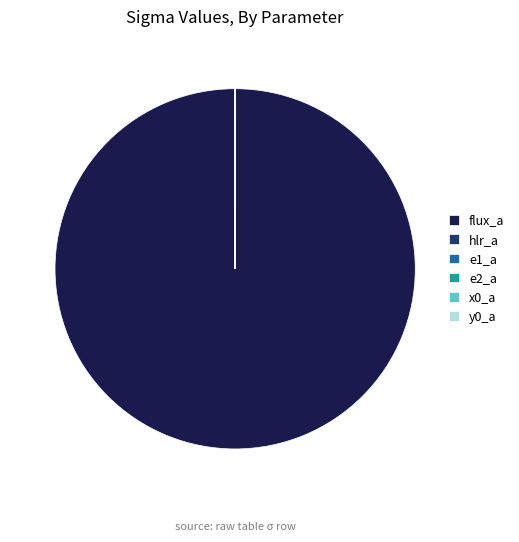

Which category has the biggest portion of the pie?

flux_a